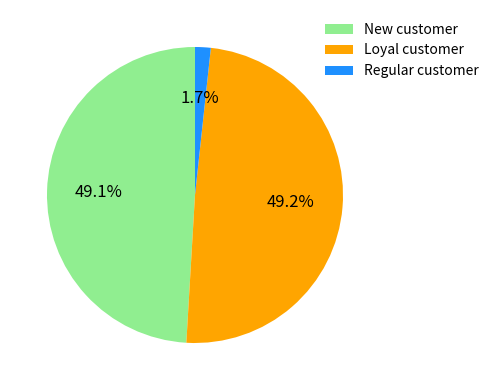

Is there a majority slice in this chart?

No